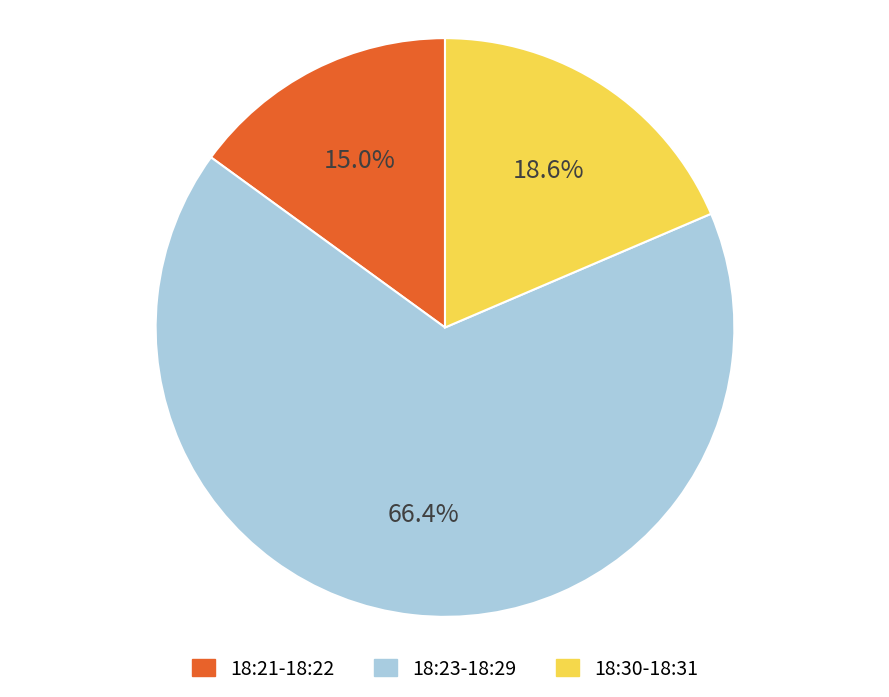

Is the sum of 18:21-18:22 and 18:30-18:31 greater than half?

No